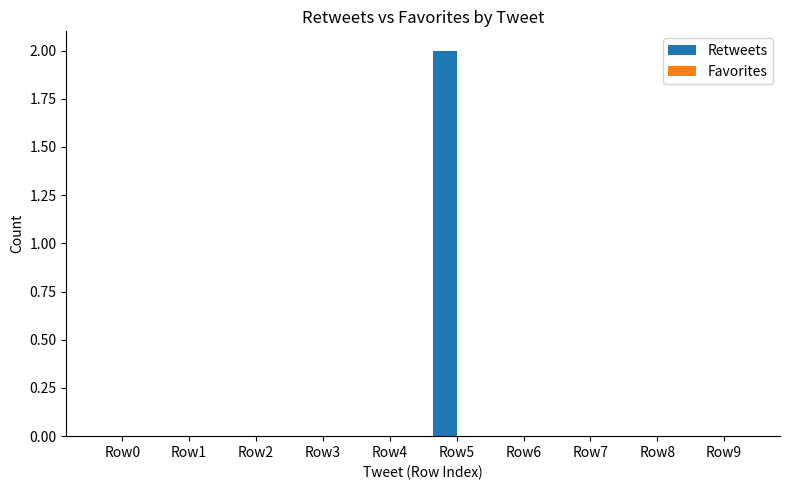

Which has a higher value, Row5 or Row4?

Row5